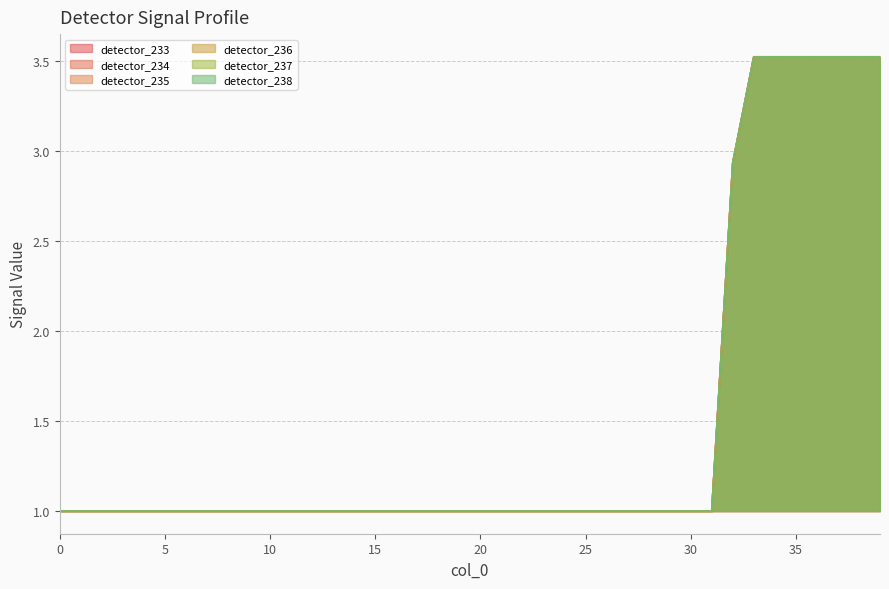

Does the chart have visible grid lines?

Yes